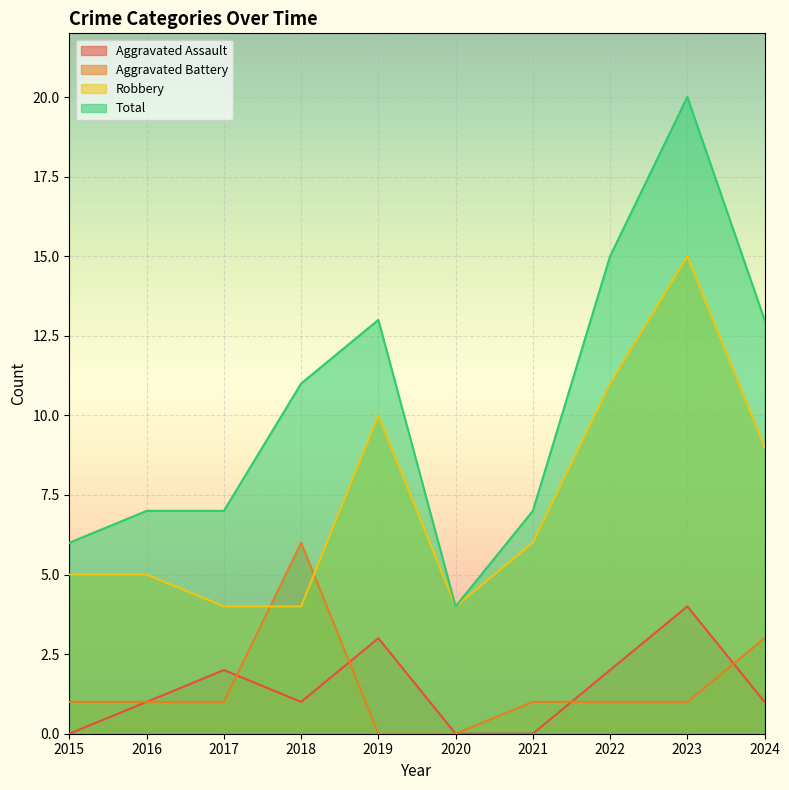

What is the average value of the Total series?

10